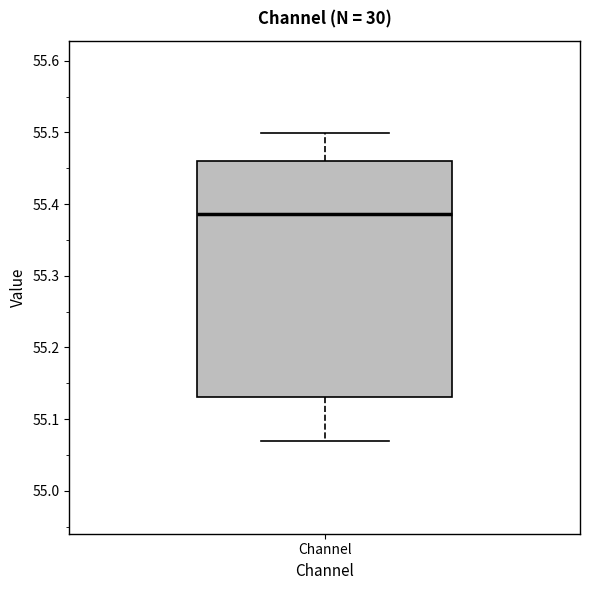

Where does the median line of the box for Channel sit on the y-axis? The values are not printed on the chart, so give them approximately, as read against the axis.

55.39